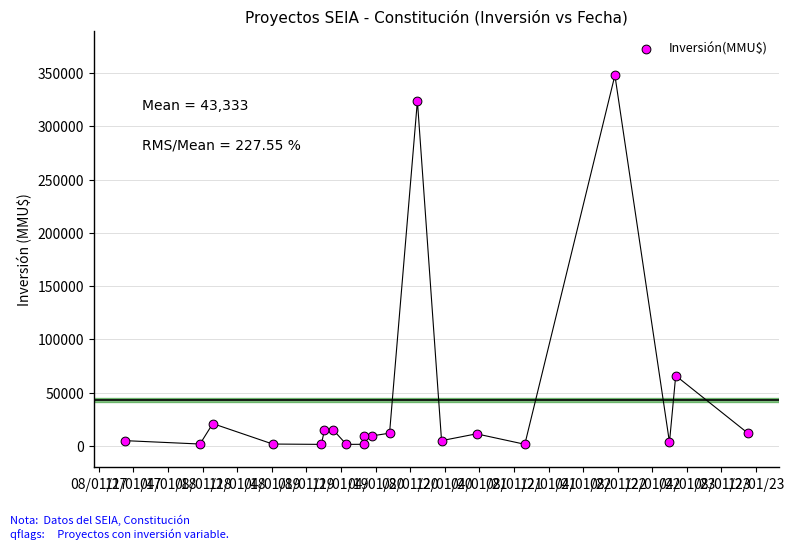

What is the range of X values (max minus min)?

2191